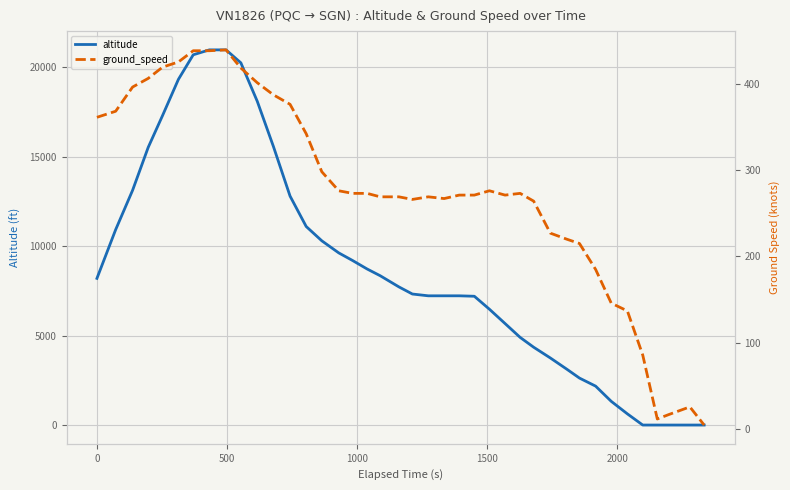

What is the average value of the ground_speed series?

274